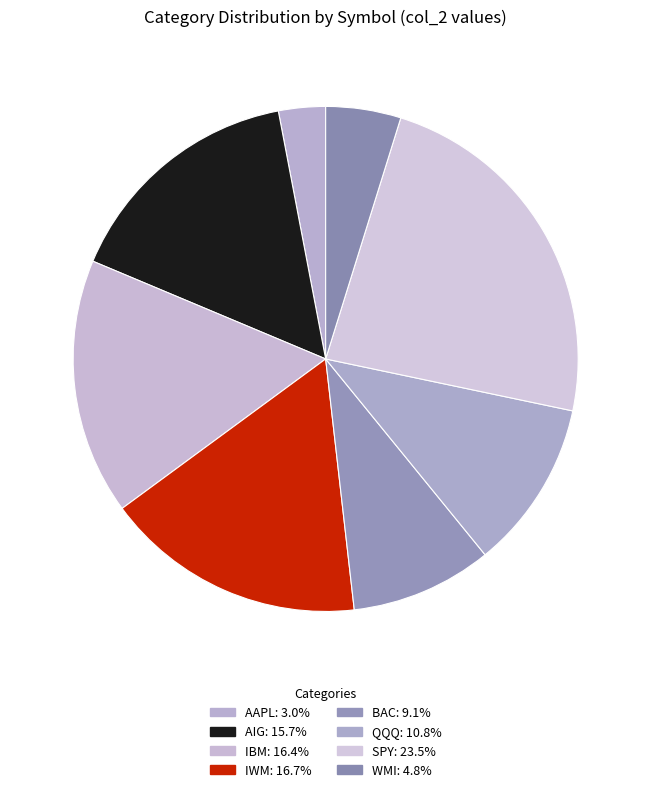

How much of the chart is everything except IWM?

83.3%